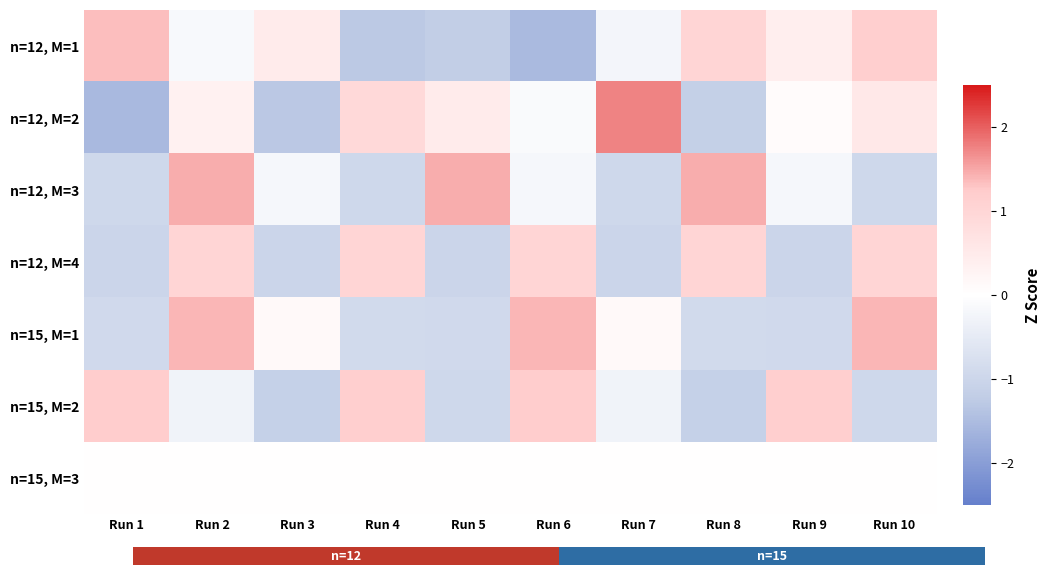

At how many categories does at least one series exceed 0?

10